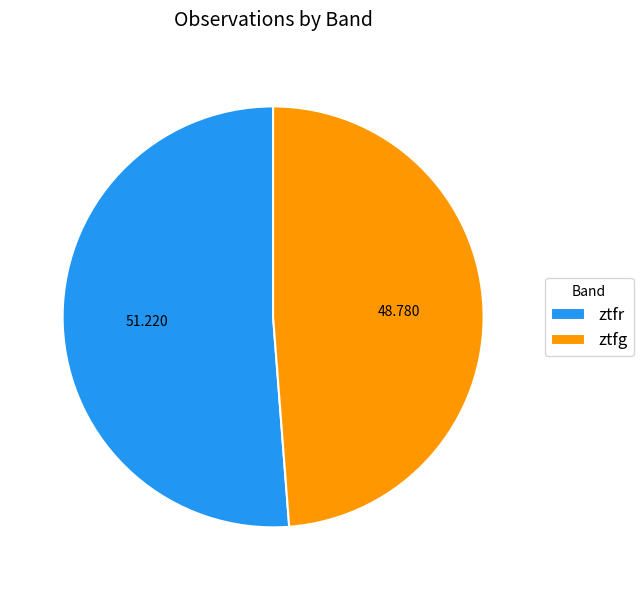

Rank the categories by value from lowest to highest.

ztfg, ztfr